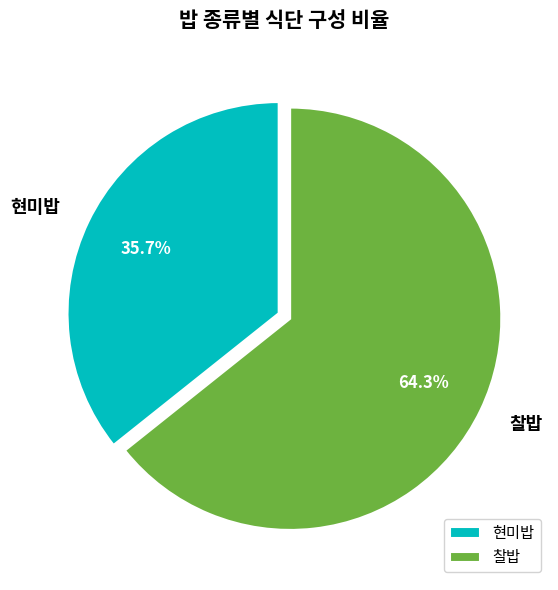

To the nearest percent, what is the difference between the largest and smallest slice percentages?

29%